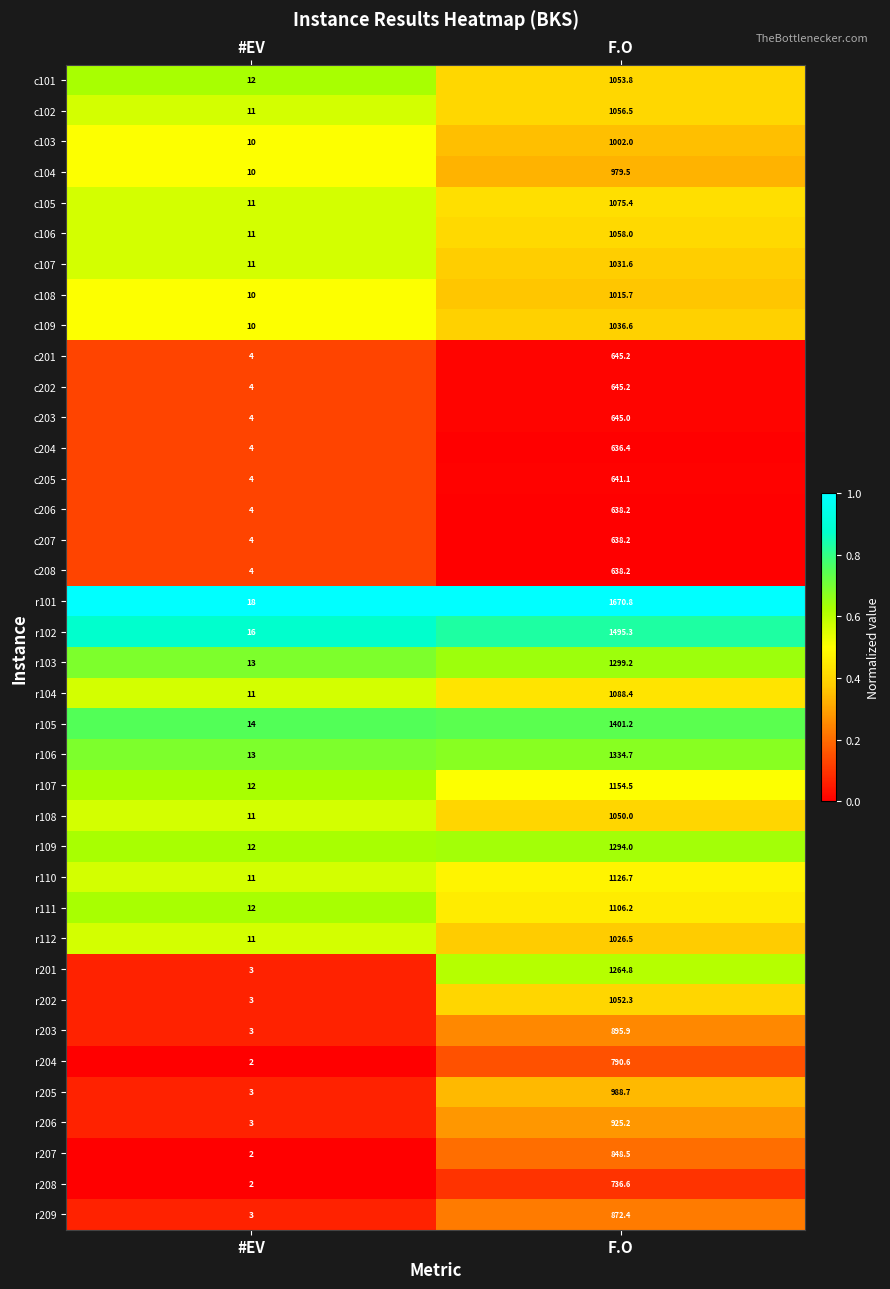

What is the total value across all series at #EV?

306.0